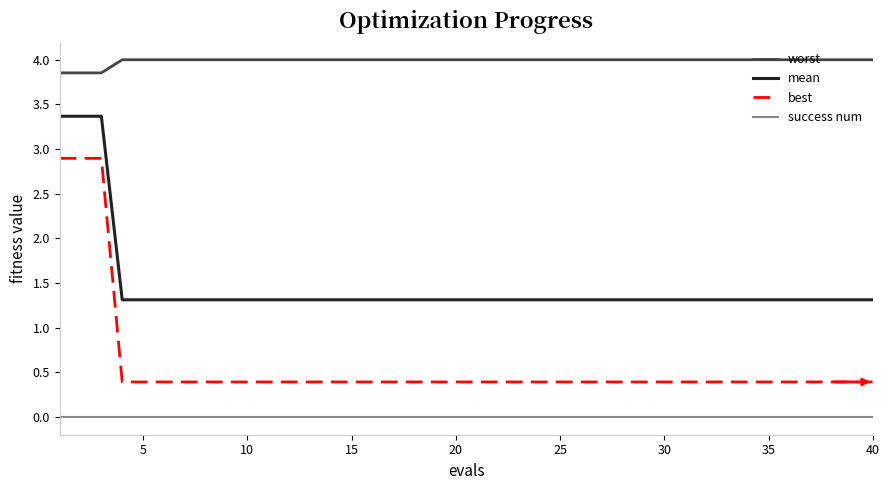

True or false: mean and worst cross at least once.

False